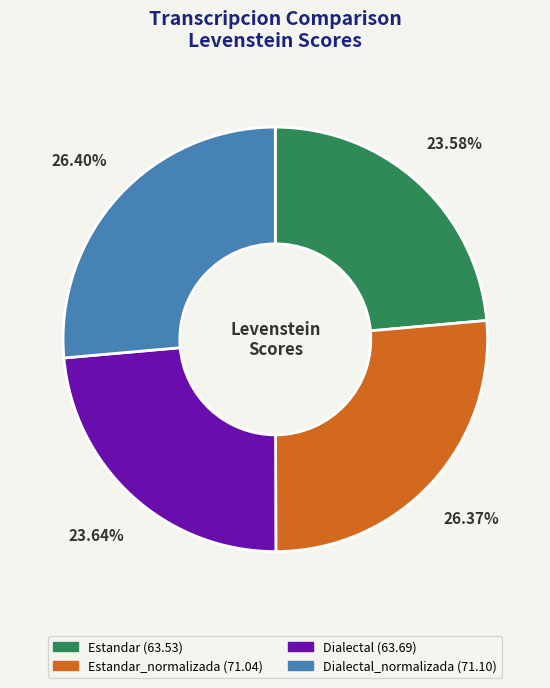

Does any single category account for the majority?

No